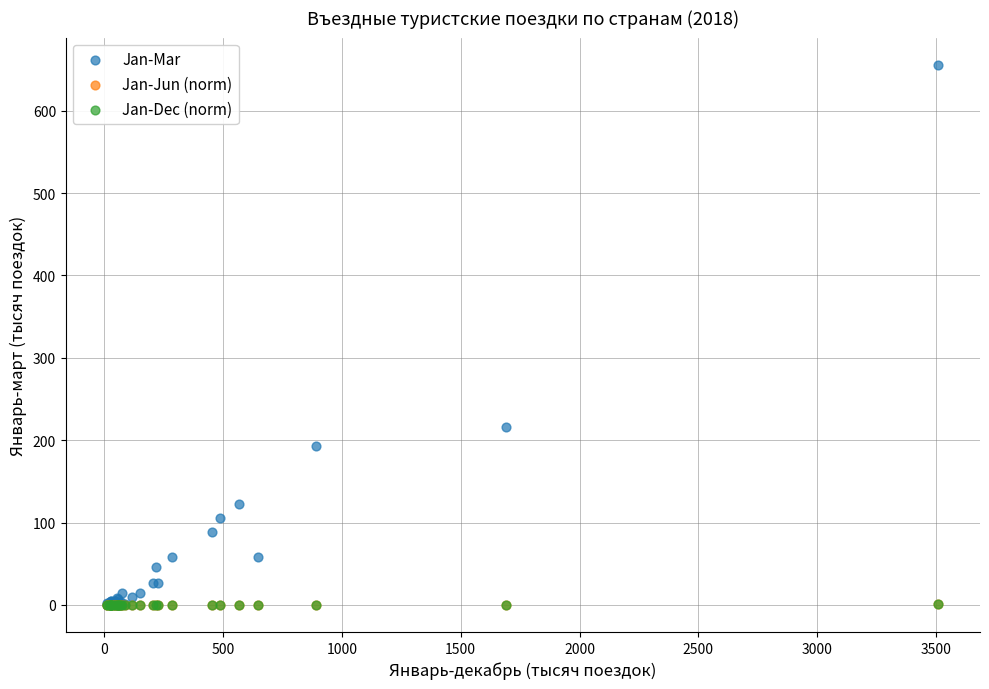

What are all the series names shown in the legend?

Jan-Mar, Jan-Jun (norm), Jan-Dec (norm)